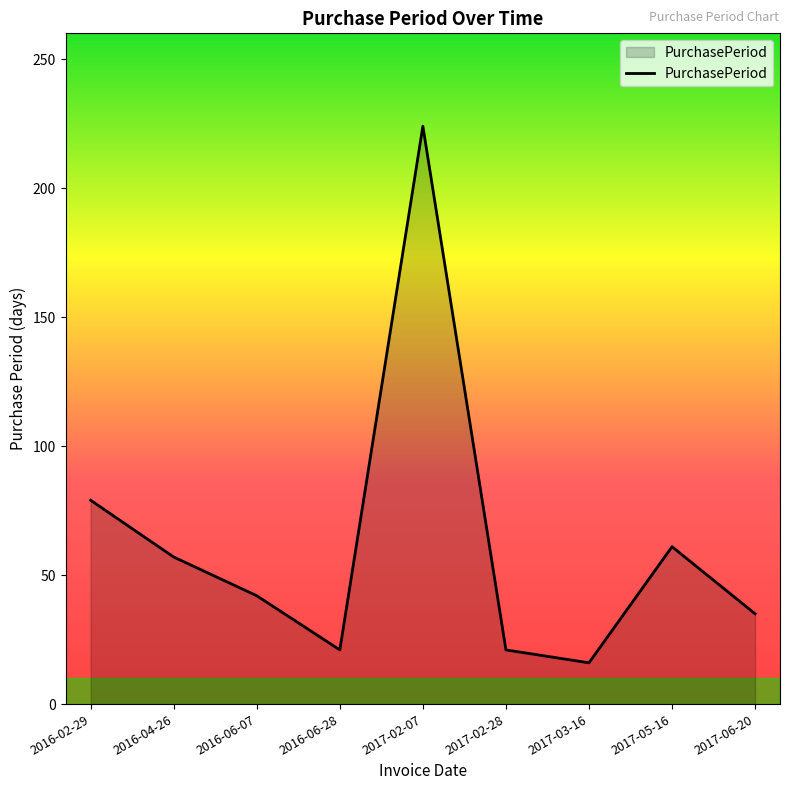

What is the approximate value at 2017-06-20?

35